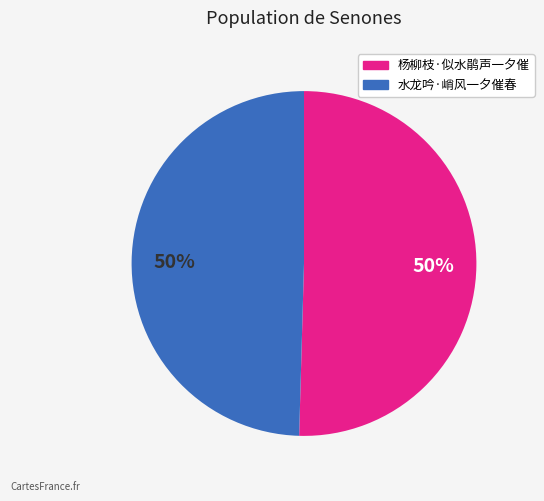

Do 水龙吟·峭风一夕催春 and 杨柳枝·似水鹃声一夕催 together represent more than half of the pie?

Yes